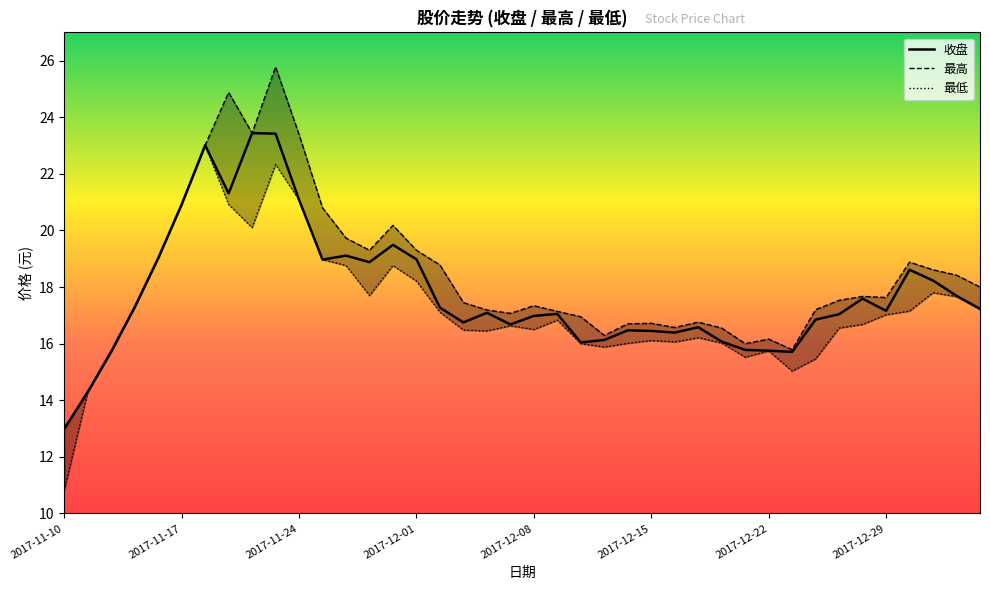

What is the sum of the 收盘 values at 2017-12-27 and 2017-12-11?

34.1